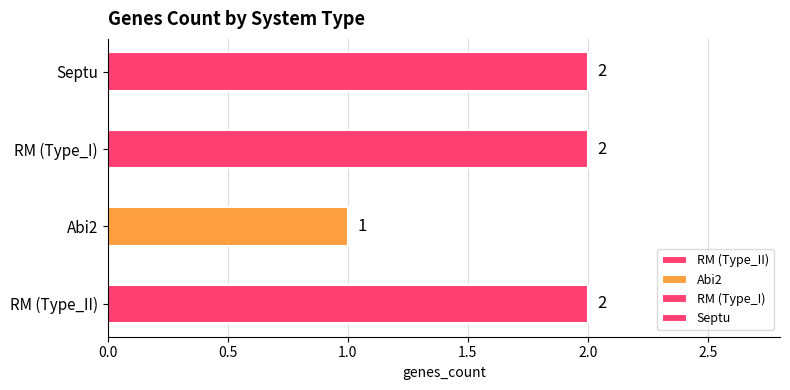

Rank the categories by value from highest to lowest.

RM, RM, Septu, Abi2